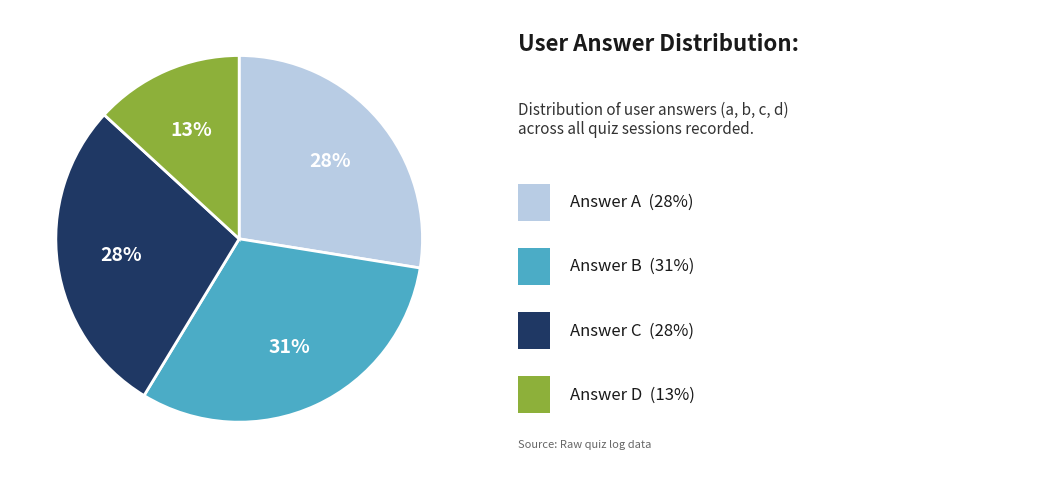

Is there a majority slice in this chart?

No